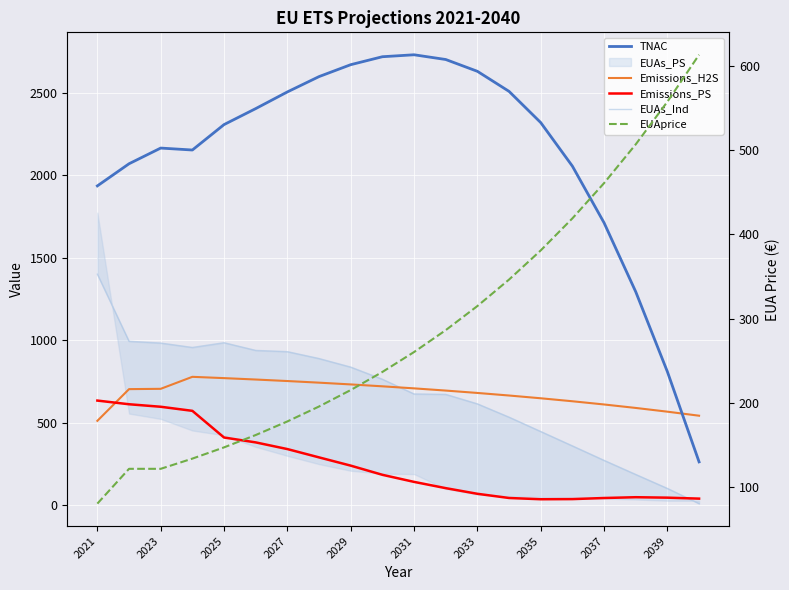

Count the number of categories in the chart.

20